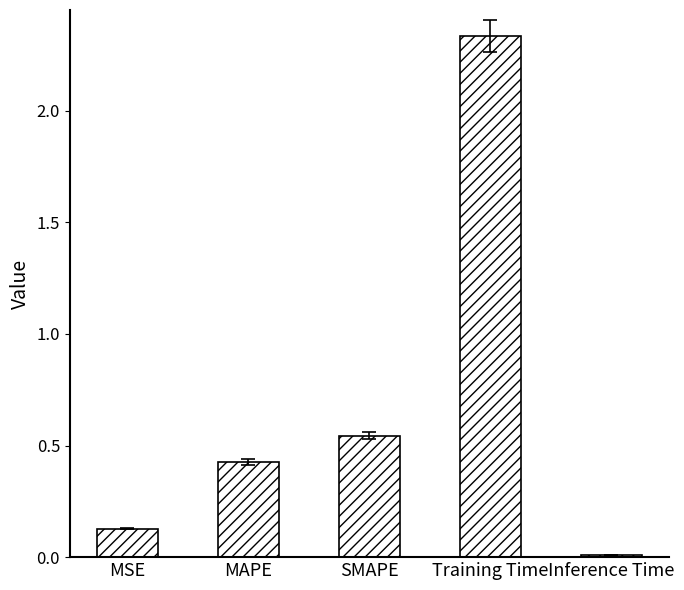

What is the change in value from Training Time to Inference Time?

-2.3